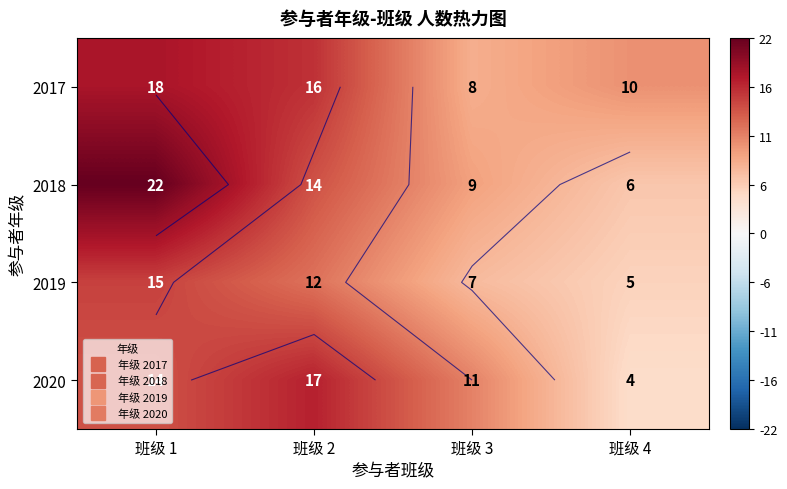

What is the difference between the maximum and minimum values in the 2020 series?

13